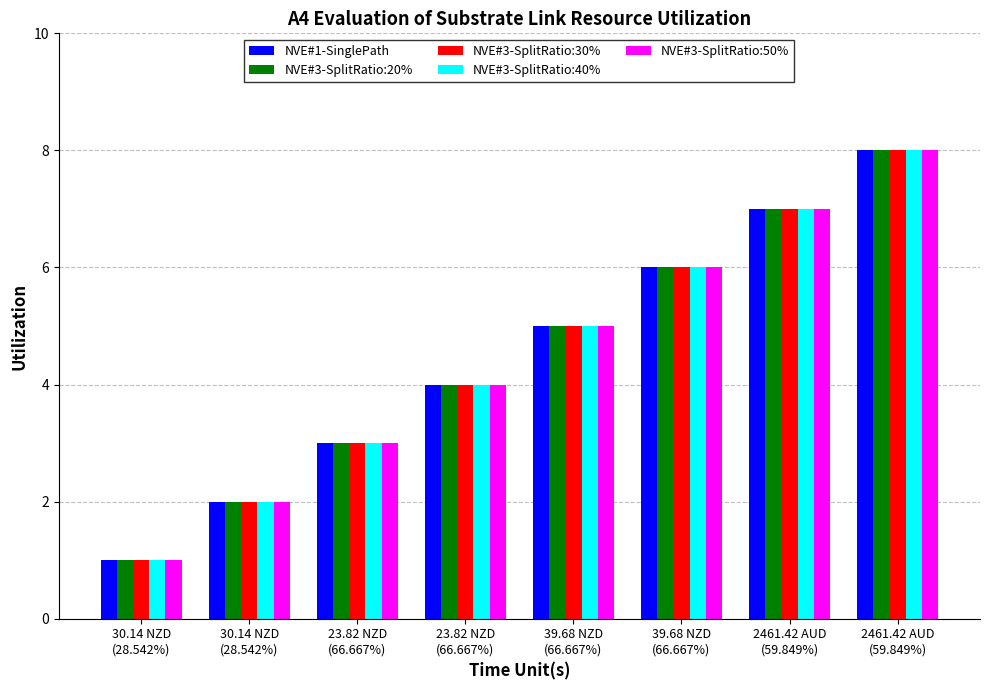

Count the NVE#3-SplitRatio:20% values in the range 3 to 7.

5